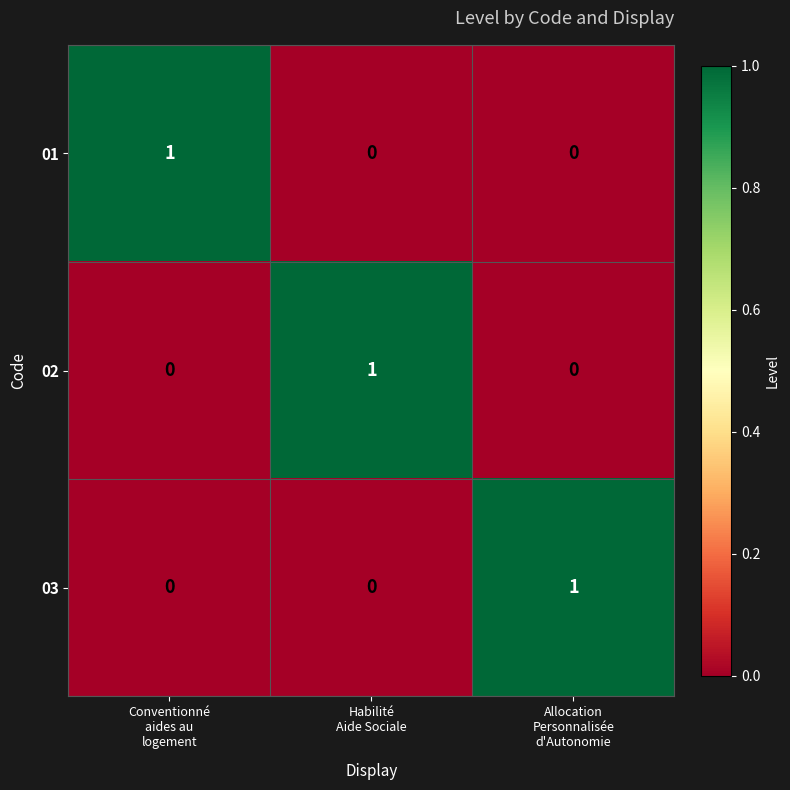

How many positive values does the 03 series have?

1